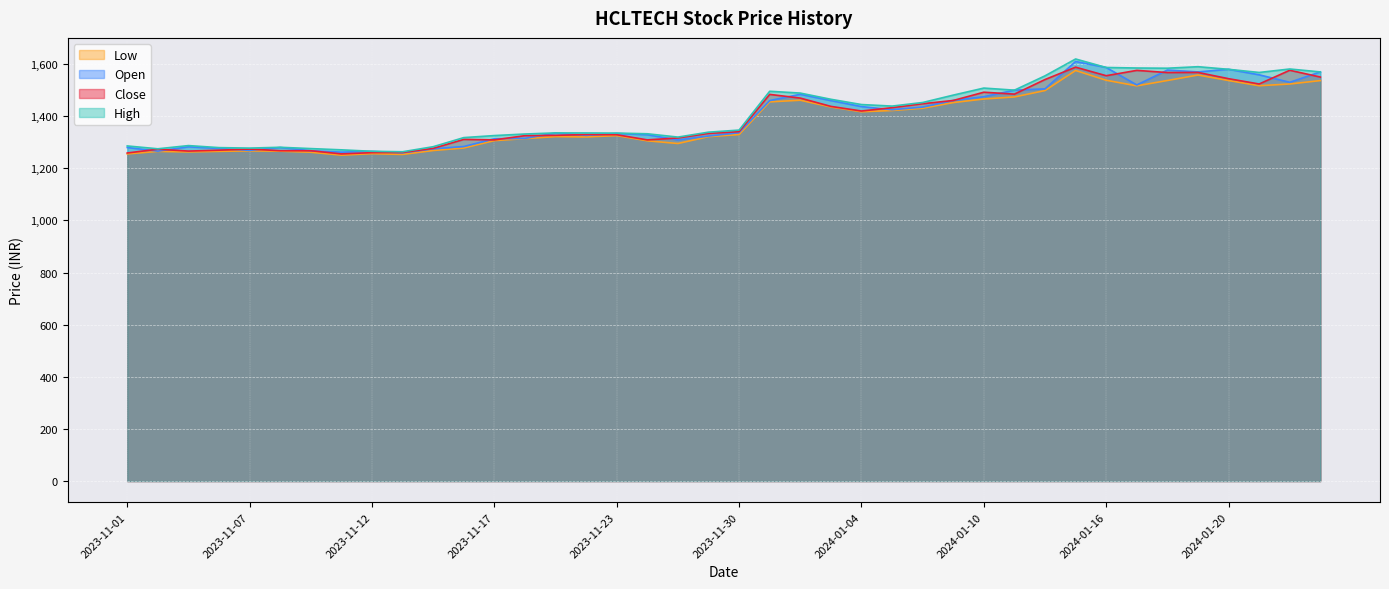

Does the chart display data point markers on the line(s)?

No